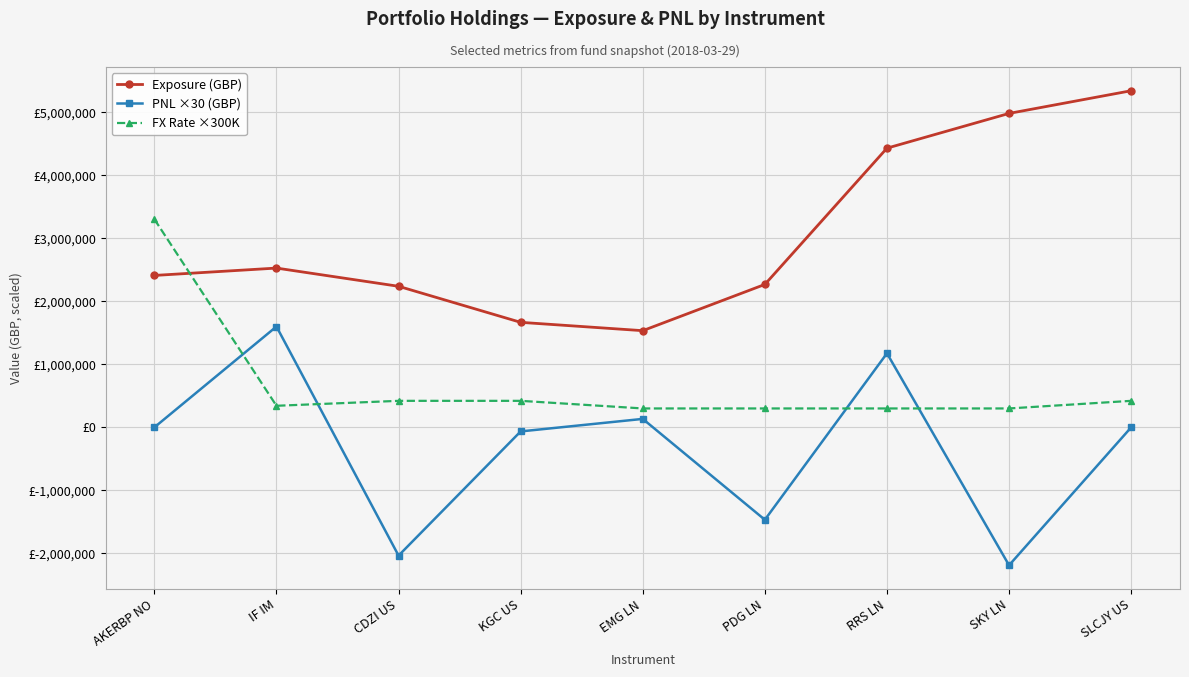

Which has a higher value, KGC US or SLCJY US?

SLCJY US